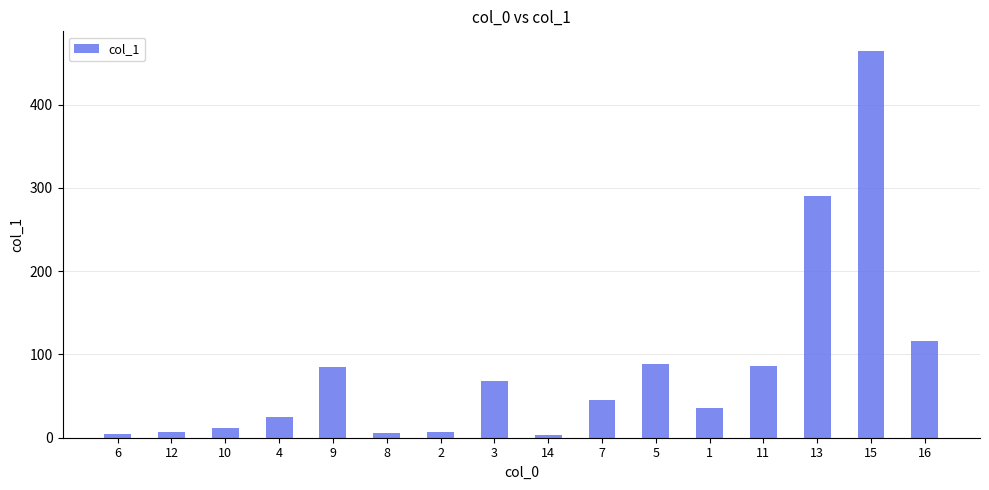

What is the value of the 3rd bar from the left?

12.1